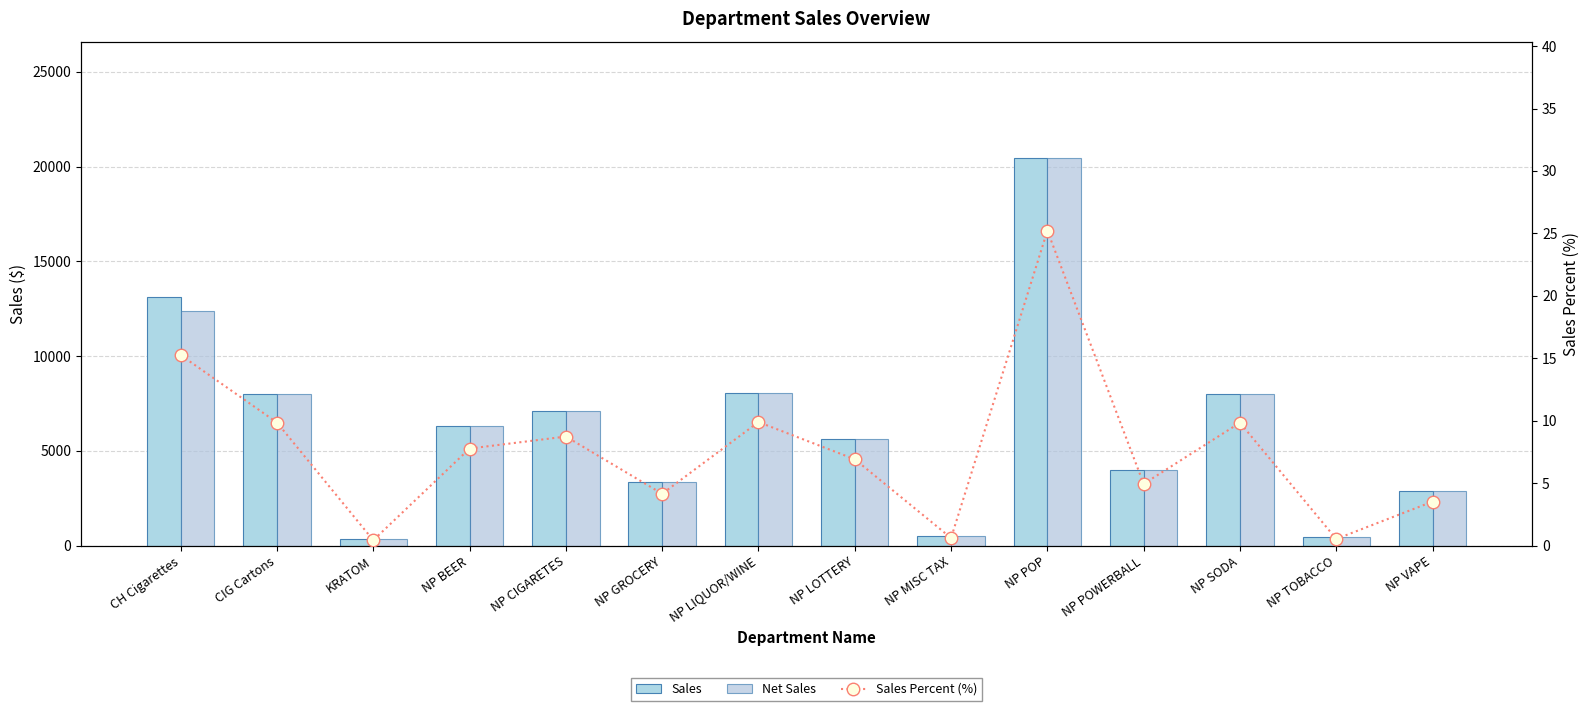

What is the difference between the Sales Percent (%) values at NP GROCERY and NP LOTTERY?

2.8